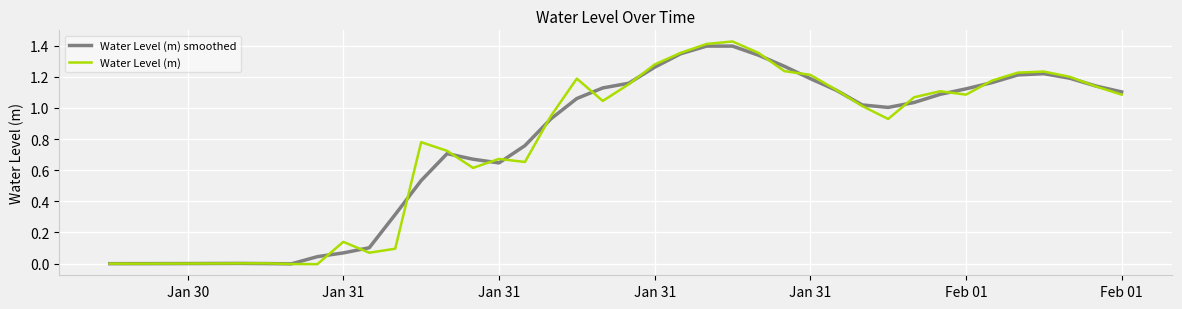

Which series has the widest spread of values?

Water Level (m)